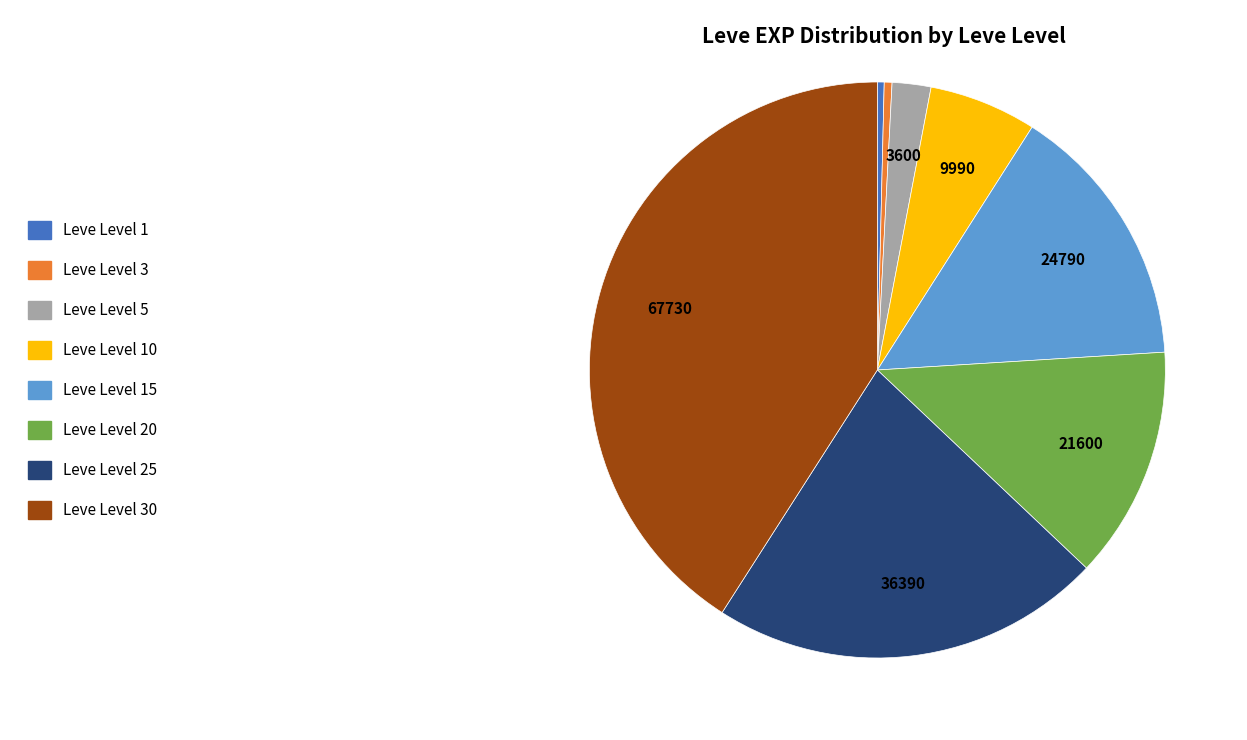

Which category has the biggest portion of the pie?

Leve Level 30